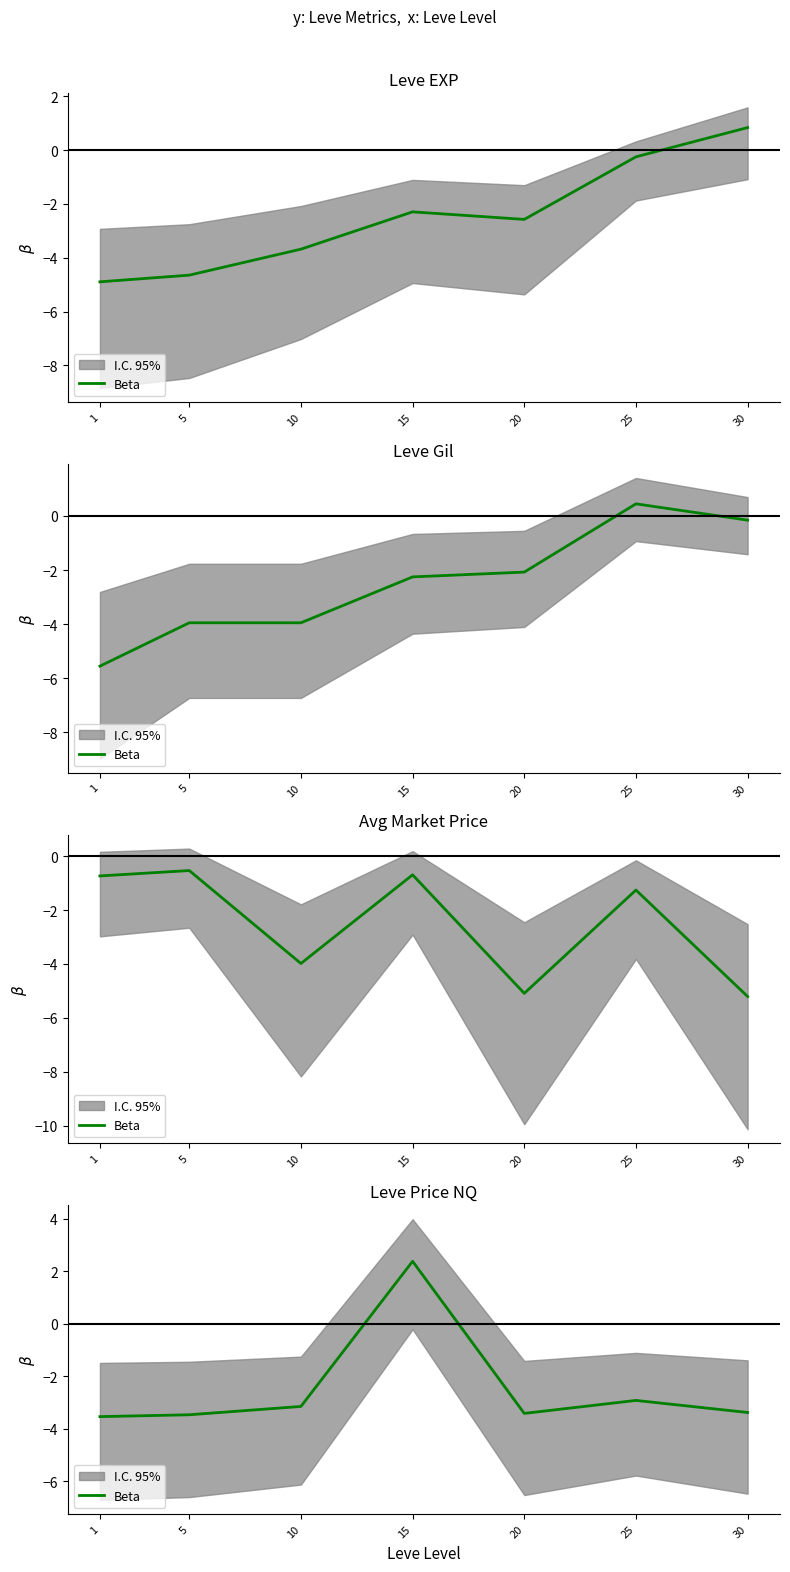

What is the change in value from 5 to 20?

+0.1